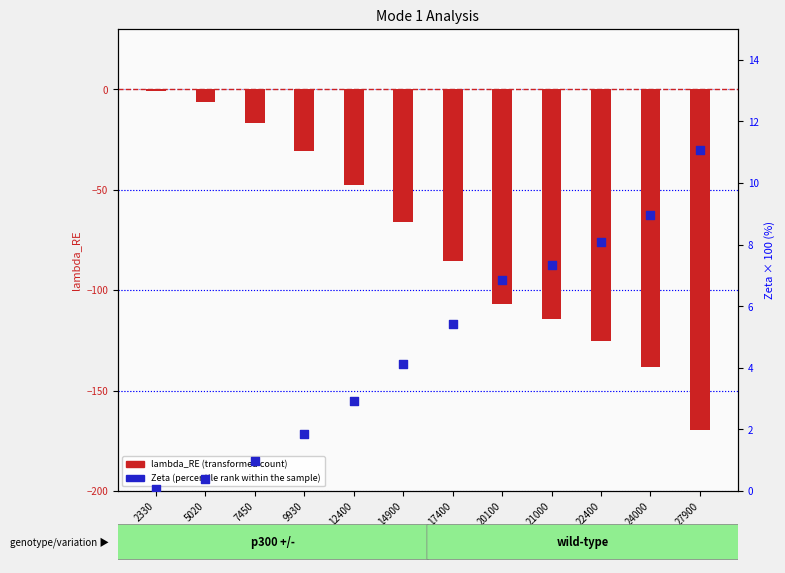

Is the value of lambda_RE (transformed count) at 17400 greater than the value of Zeta (percentile rank within the sample) at 5020?

No